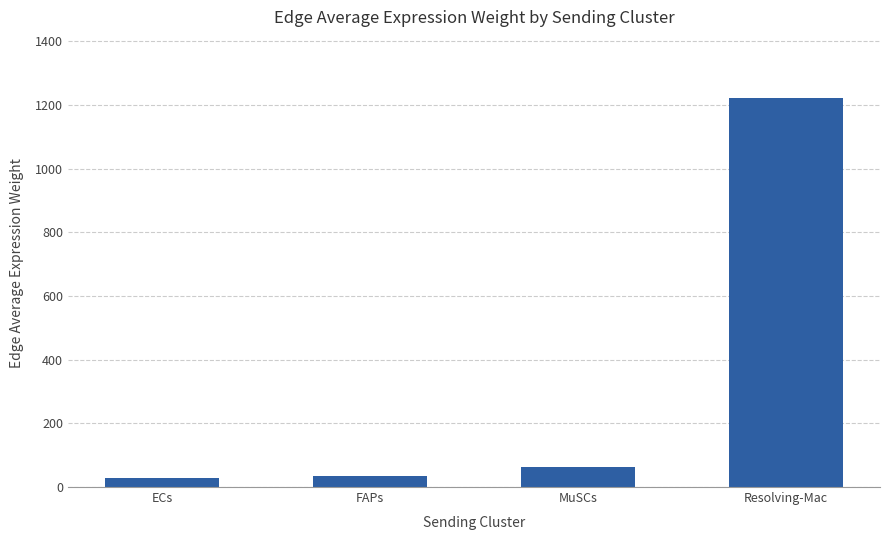

Does the chart contain stacked bars?

No